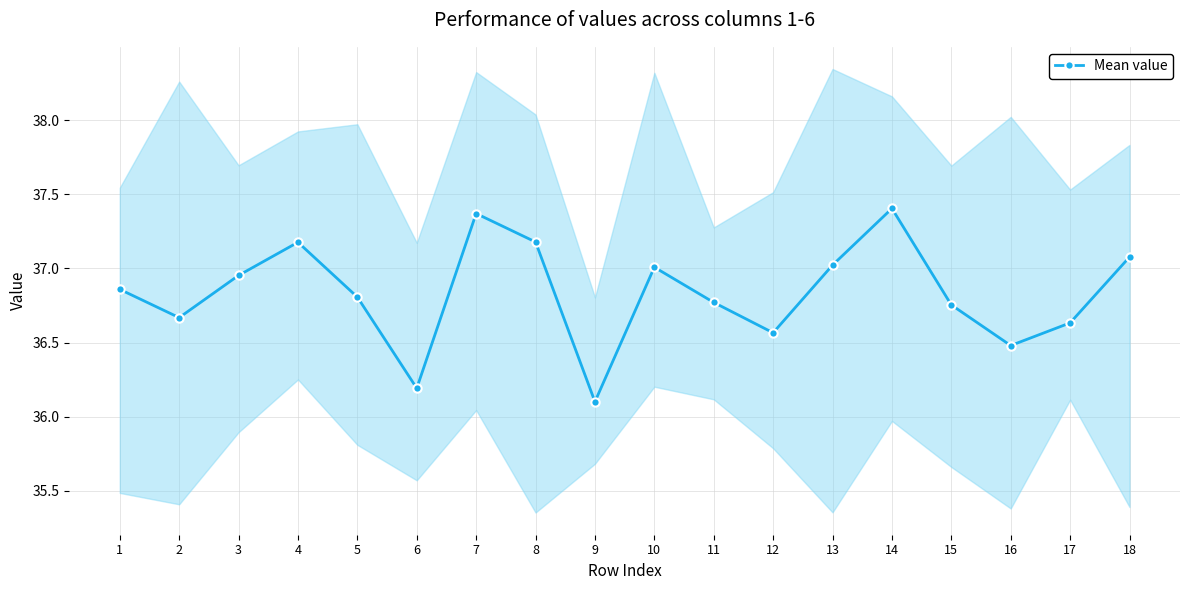

What is the ratio of the value at 17 to the value at 14?

1.0